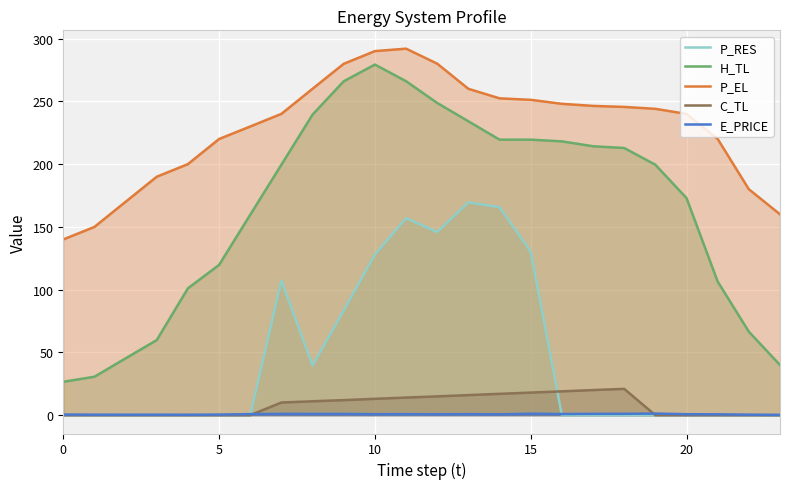

How many lines are shown in the chart?

5